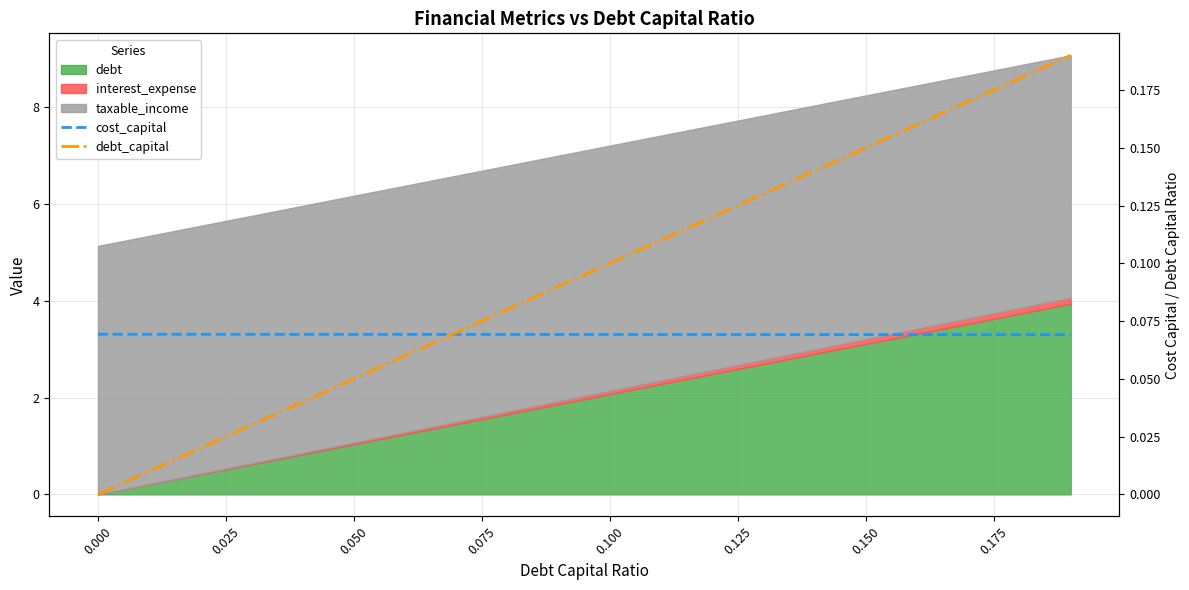

What is the highest value of the cost_capital series?

0.1